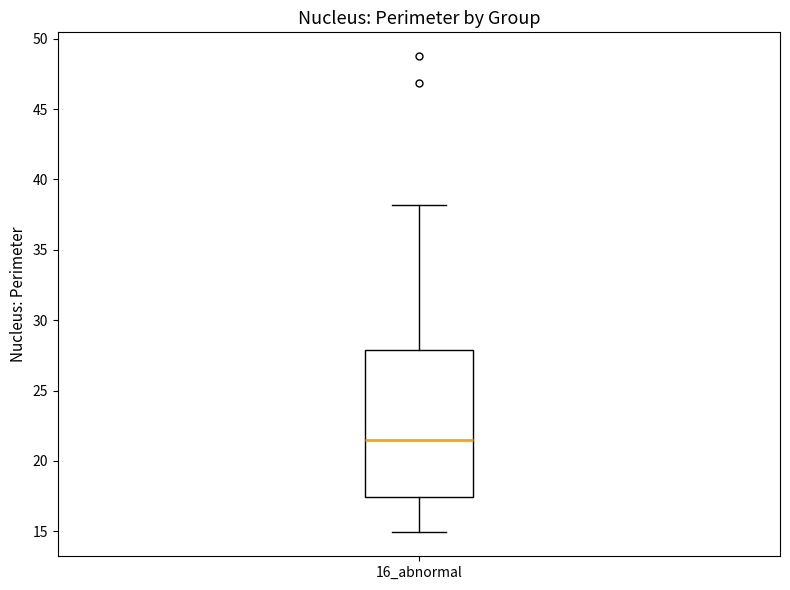

Where does the lower whisker of the box for 16_abnormal end on the y-axis? The values are not printed on the chart, so give them approximately, as read against the axis.

15.0